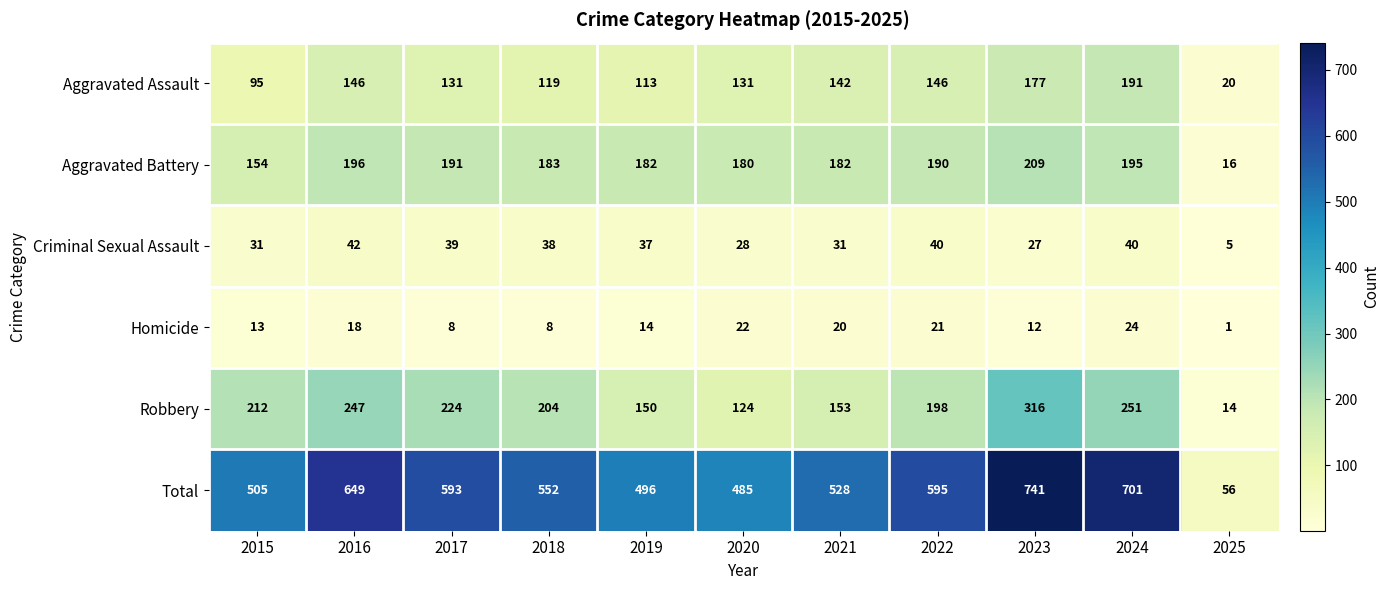

Is it true that Robbery equals 14 at 2025?

True